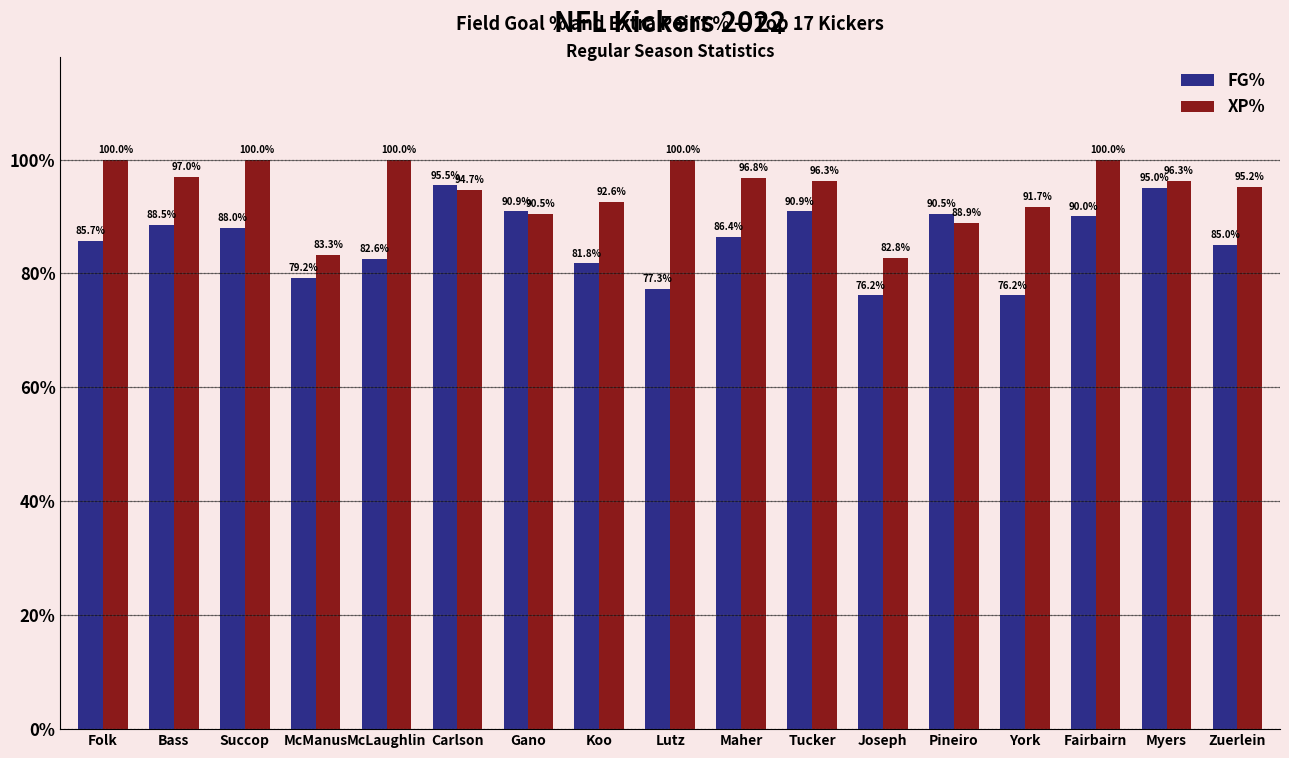

What is the label of the 1st bar from the right?

Zuerlein